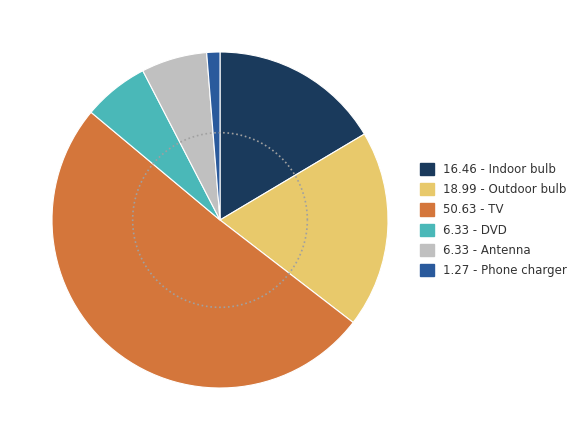

To the nearest percent, what is the difference between the Indoor bulb and DVD slice percentages?

10%